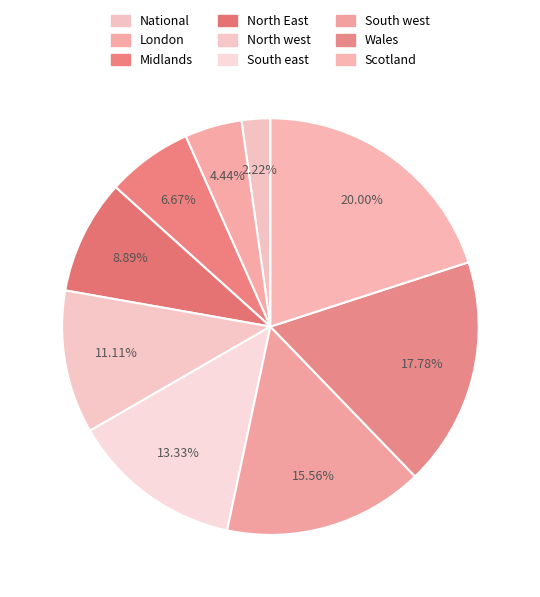

Is there a majority slice in this chart?

No